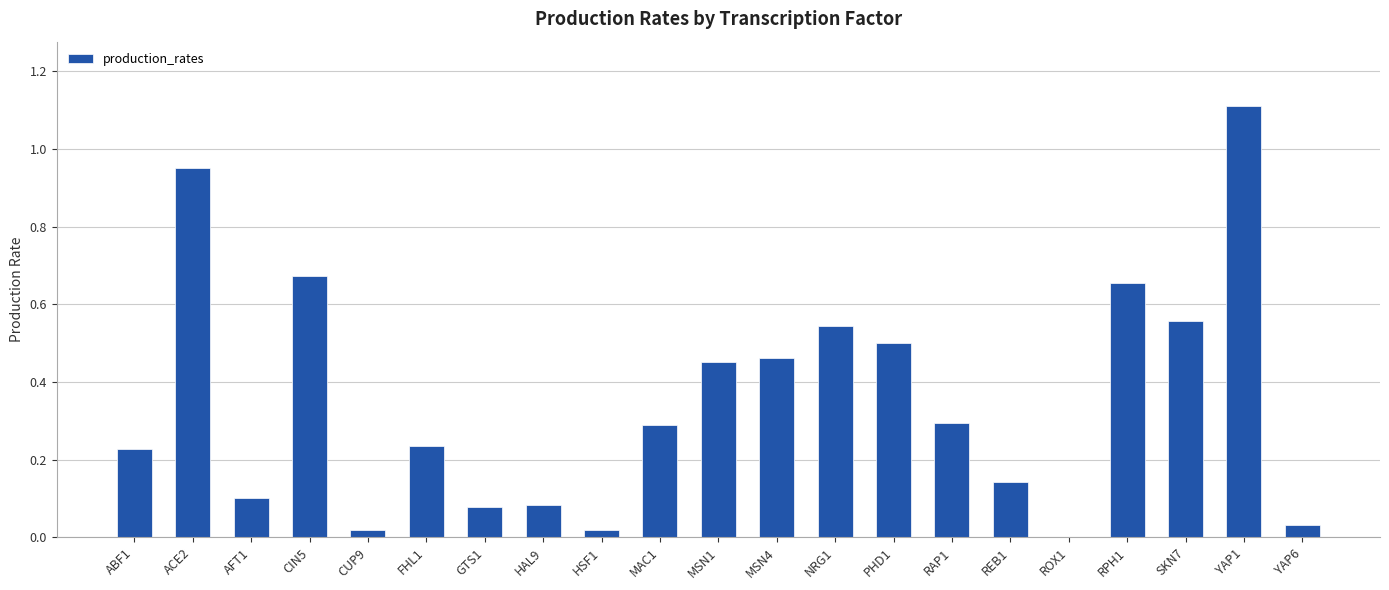

Between YAP6 and REB1, which is larger?

REB1